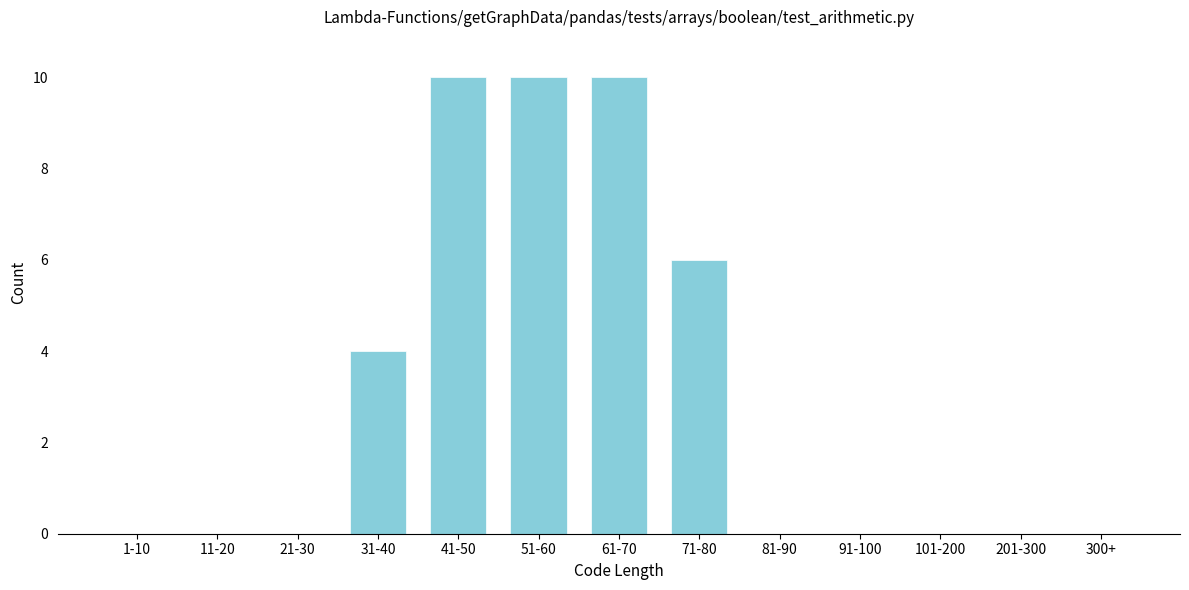

Reading left to right, transcribe all the data shown in this chart.

1-10=0	11-20=0	21-30=0	31-40=4	41-50=10	51-60=10	61-70=10	71-80=6	81-90=0	91-100=0	101-200=0	201-300=0	300+=0